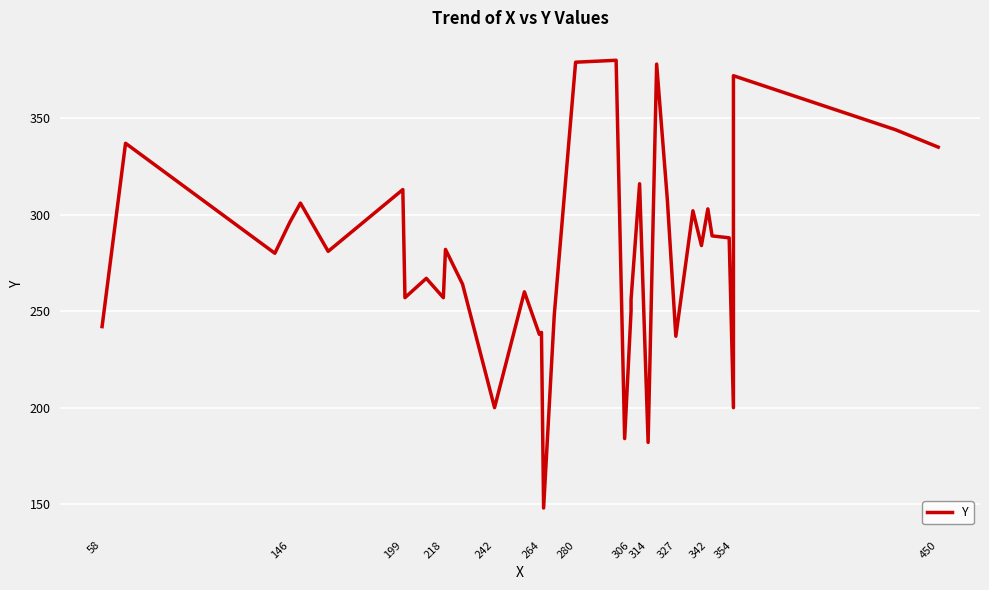

Reading left to right, transcribe all the data shown in this chart.

242	337	280	296	306	281	313	257	267	257	282	264	200	260	238	239	148	248	379	380	184	250	256	316	182	378	308	237	302	284	303	289	288	200	372	344	335